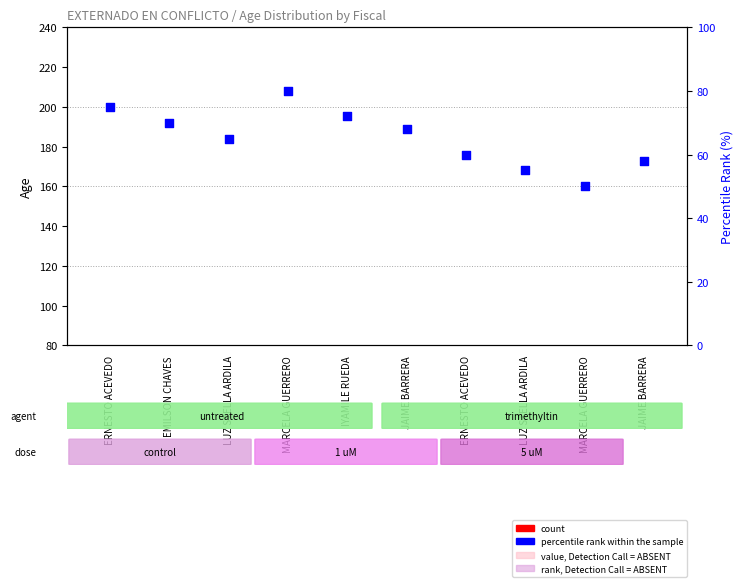

Which series has the largest total across all categories?

percentile rank within the sample